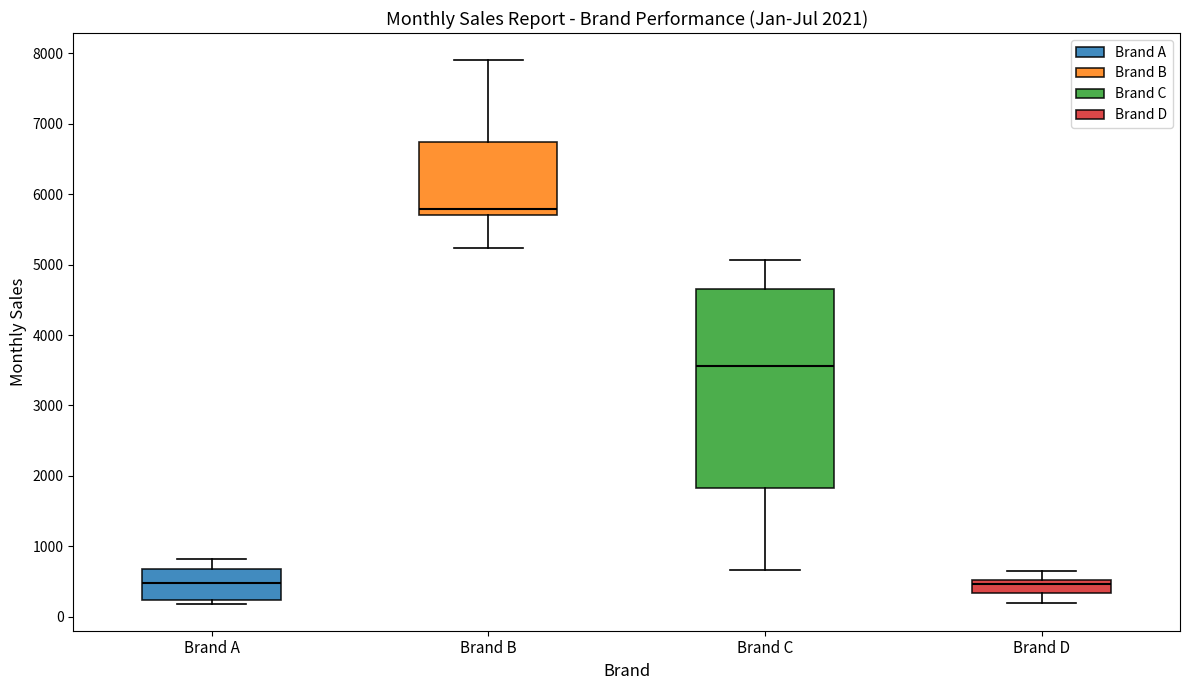

Which box has the highest median line?

Brand B